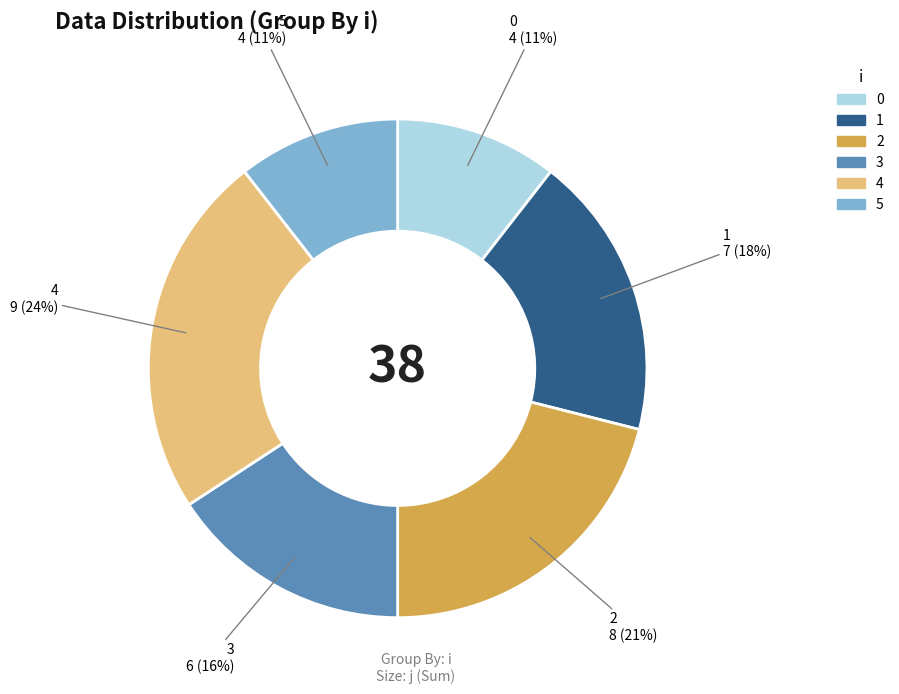

Do 3 and 0 together represent more than half of the pie?

No